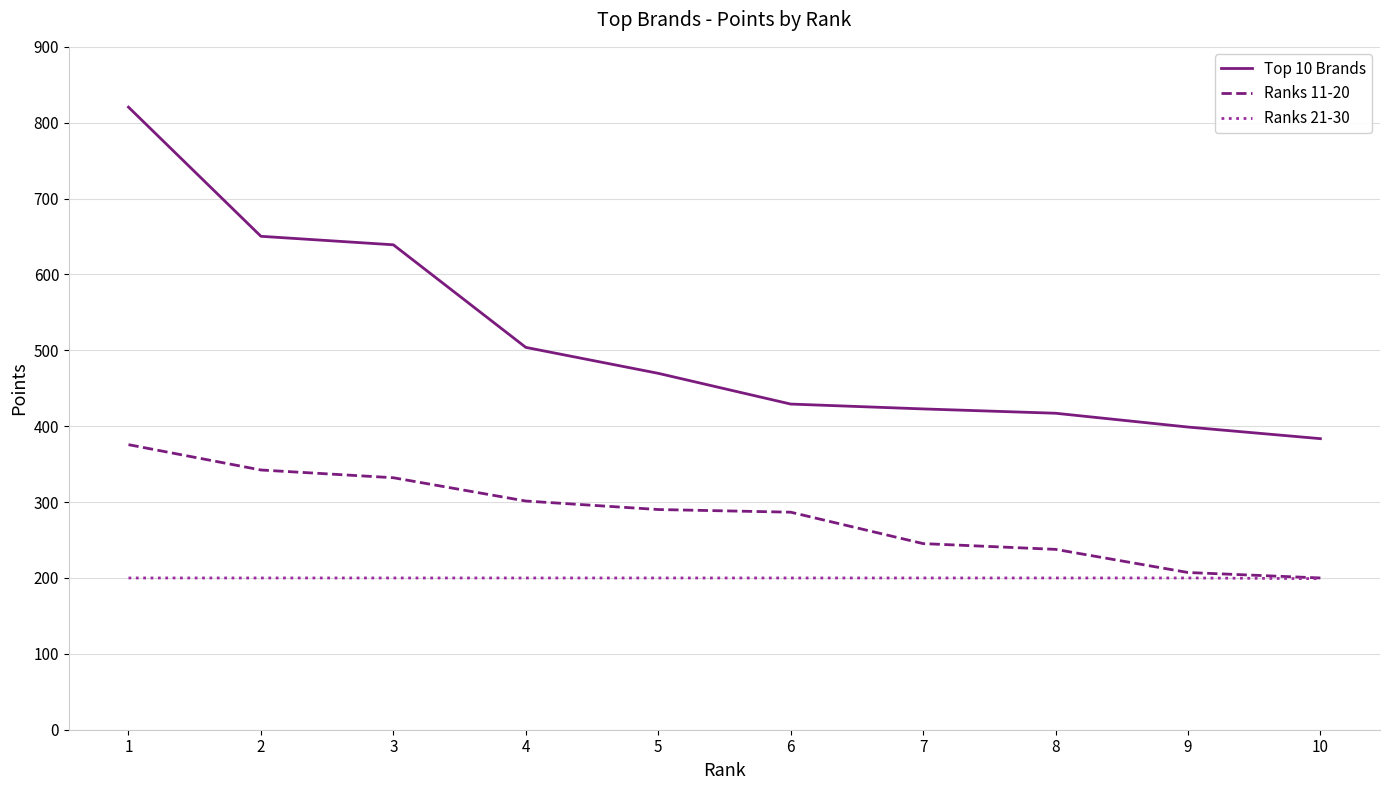

How many values in the Top 10 Brands series are below 469?

5